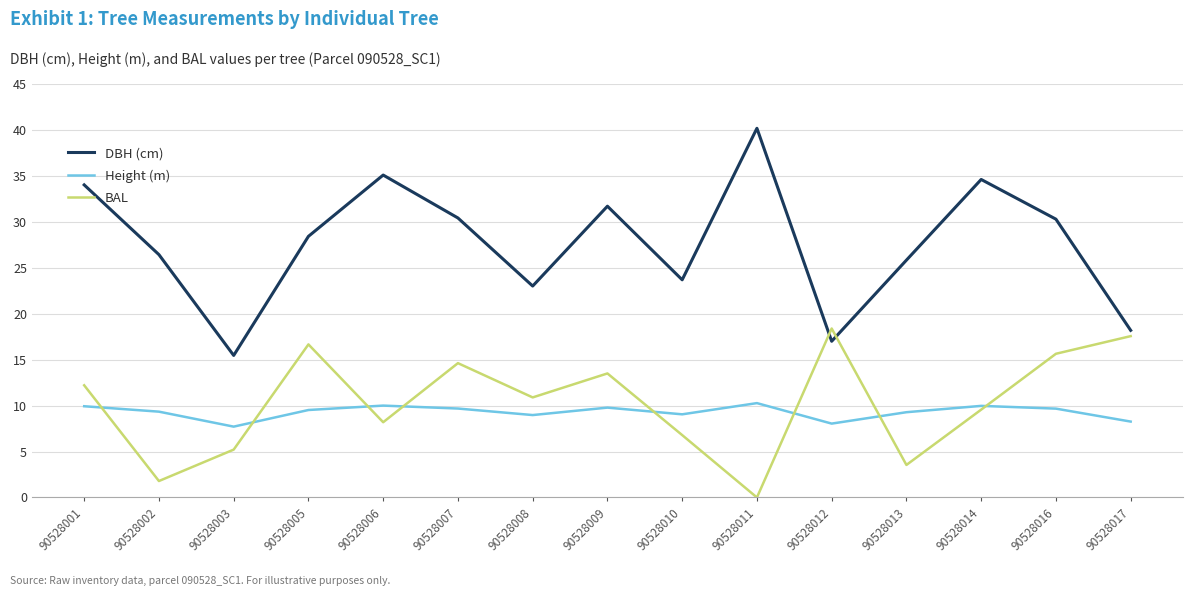

Which category has the lowest value across all series?

90528011